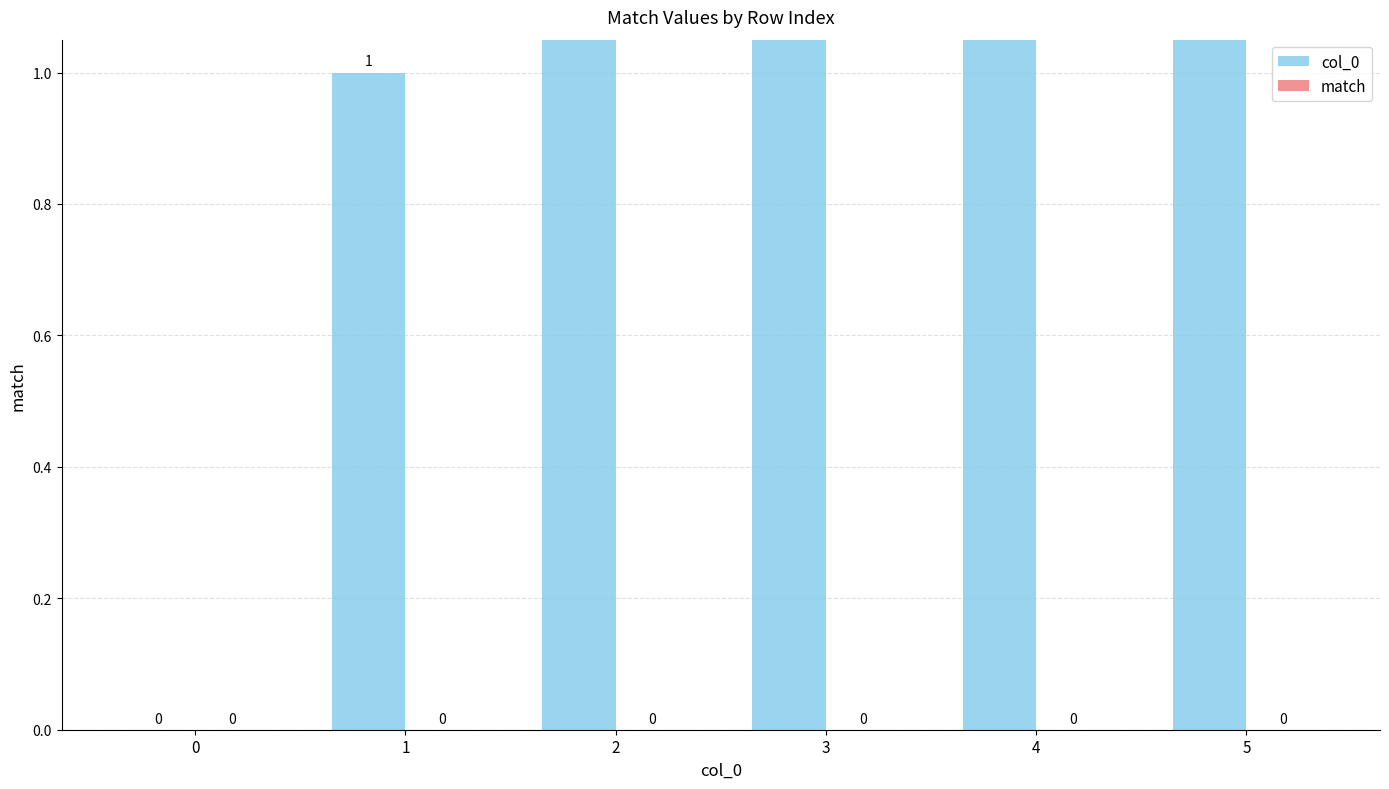

At which category is the sum across all series the highest?

5